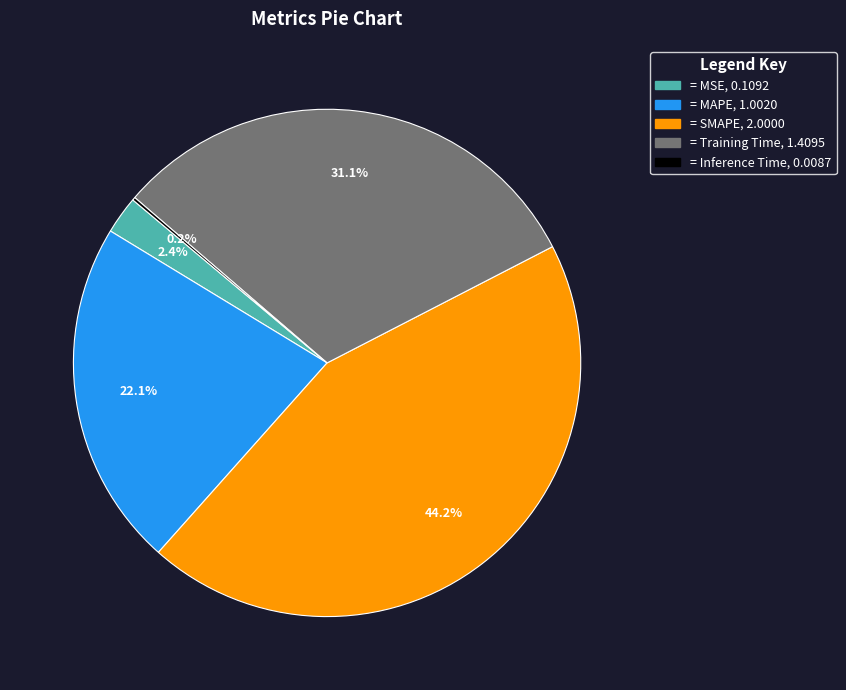

Is there any slice that represents more than half of the pie?

No